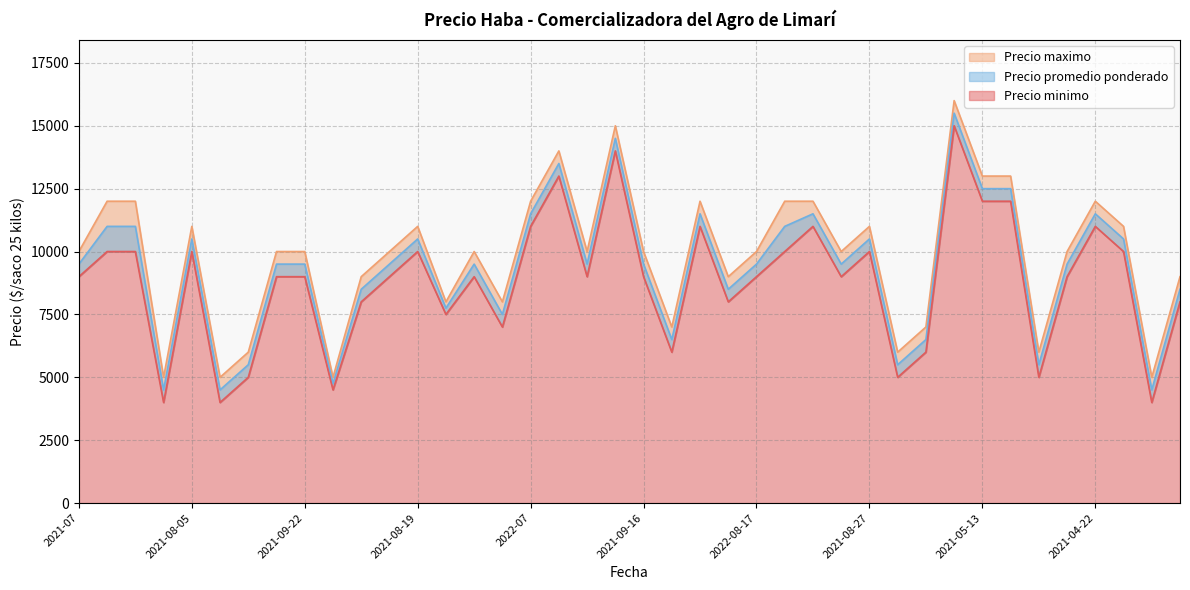

Reading right to left, extract all data points from this chart.

Precio minimo: 2021-07-07=8000	2022-11-03=4000	2021-08-26=10000	2021-04-22=11000	2021-05-27=9000	2022-09-07=5000	2021-05-19=12000	2021-05-13=12000	2022-05-11=15000	2021-11-04=6000	2021-10-20=5000	2021-08-27=10000	2021-07-15=9000	2021-06-09=11000	2021-06-24=10000	2022-08-17=9000	2022-08-31=8000	2021-08-11=11000	2021-11-10=6000	2021-09-16=9000	2022-05-18=14000	2021-07-21=9000	2022-05-26=13000	2022-07=11000	2022-12-15=7000	2021-09-23=9000	2022-08-25=7500	2021-08-19=10000	2021-07-22=9000	2022-09=8000	2022-10-12=4500	2021-09-22=9000	2021-06-30=9000	2022-12-07=5000	2022-10-26=4000	2021-08-05=10000	2021-10=4000	2021-06-02=10000	2022-06=10000	2021-07=9000
Precio maximo: 2021-07-07=9000	2022-11-03=5000	2021-08-26=11000	2021-04-22=12000	2021-05-27=10000	2022-09-07=6000	2021-05-19=13000	2021-05-13=13000	2022-05-11=16000	2021-11-04=7000	2021-10-20=6000	2021-08-27=11000	2021-07-15=10000	2021-06-09=12000	2021-06-24=12000	2022-08-17=10000	2022-08-31=9000	2021-08-11=12000	2021-11-10=7000	2021-09-16=10000	2022-05-18=15000	2021-07-21=10000	2022-05-26=14000	2022-07=12000	2022-12-15=8000	2021-09-23=10000	2022-08-25=8000	2021-08-19=11000	2021-07-22=10000	2022-09=9000	2022-10-12=5000	2021-09-22=10000	2021-06-30=10000	2022-12-07=6000	2022-10-26=5000	2021-08-05=11000	2021-10=5000	2021-06-02=12000	2022-06=12000	2021-07=10000
Precio promedio ponderado: 2021-07-07=8500	2022-11-03=4500	2021-08-26=10500	2021-04-22=11500	2021-05-27=9500	2022-09-07=5500	2021-05-19=12500	2021-05-13=12500	2022-05-11=15500	2021-11-04=6500	2021-10-20=5500	2021-08-27=10500	2021-07-15=9500	2021-06-09=11500	2021-06-24=11000	2022-08-17=9500	2022-08-31=8500	2021-08-11=11500	2021-11-10=6500	2021-09-16=9500	2022-05-18=14500	2021-07-21=9500	2022-05-26=13500	2022-07=11500	2022-12-15=7500	2021-09-23=9500	2022-08-25=7750	2021-08-19=10500	2021-07-22=9500	2022-09=8500	2022-10-12=4750	2021-09-22=9500	2021-06-30=9500	2022-12-07=5500	2022-10-26=4500	2021-08-05=10500	2021-10=4500	2021-06-02=11000	2022-06=11000	2021-07=9500